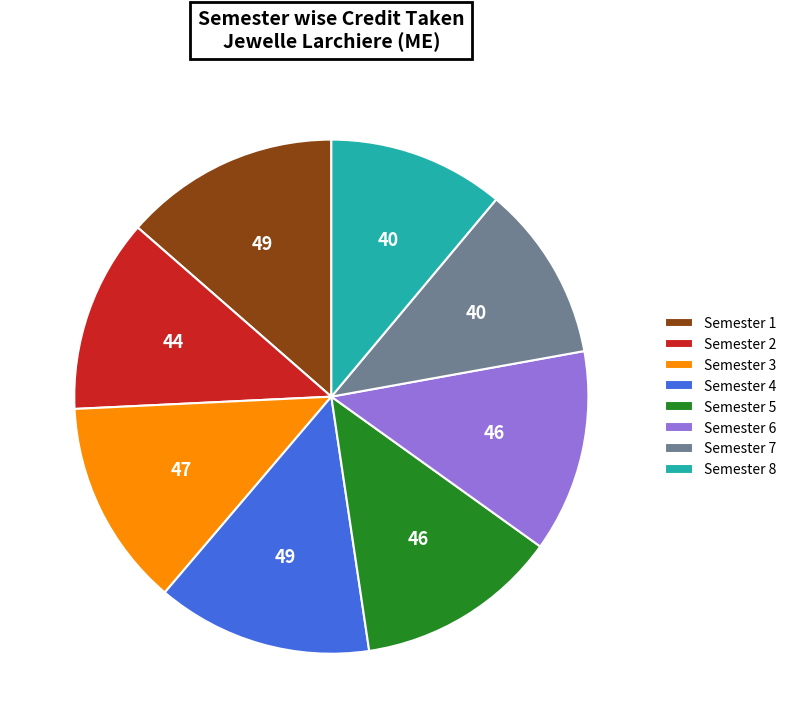

How many segments does this pie chart have?

8